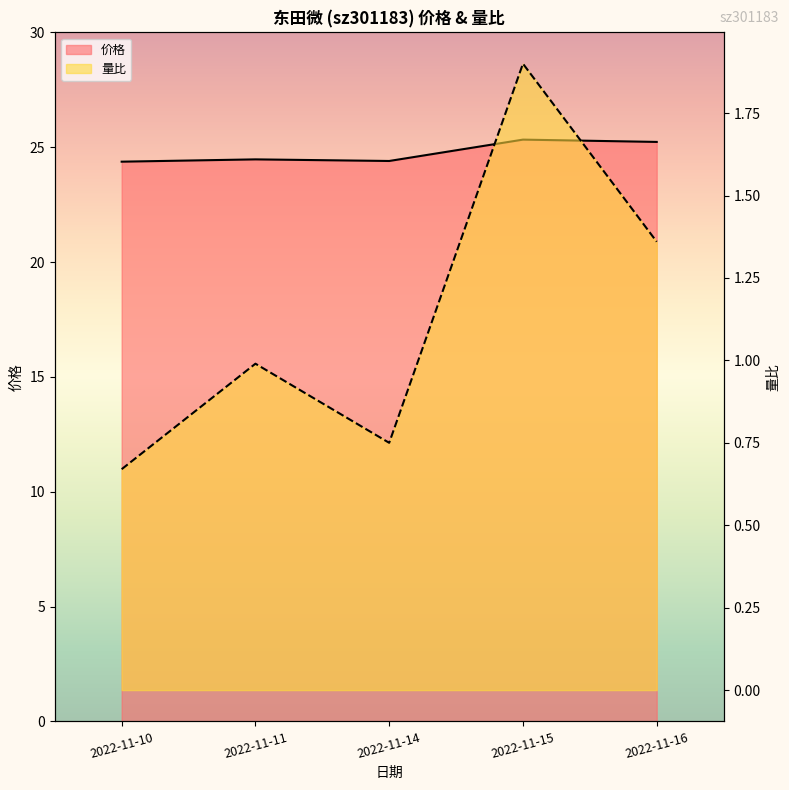

Which series has the largest total across all categories?

价格